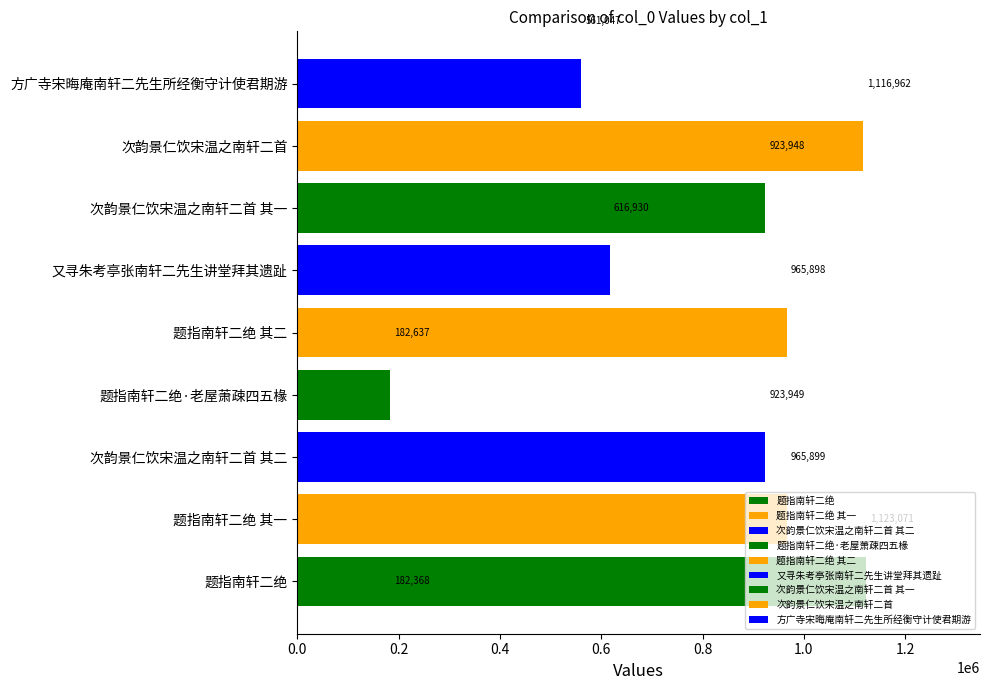

What is the greatest value displayed?

1123071